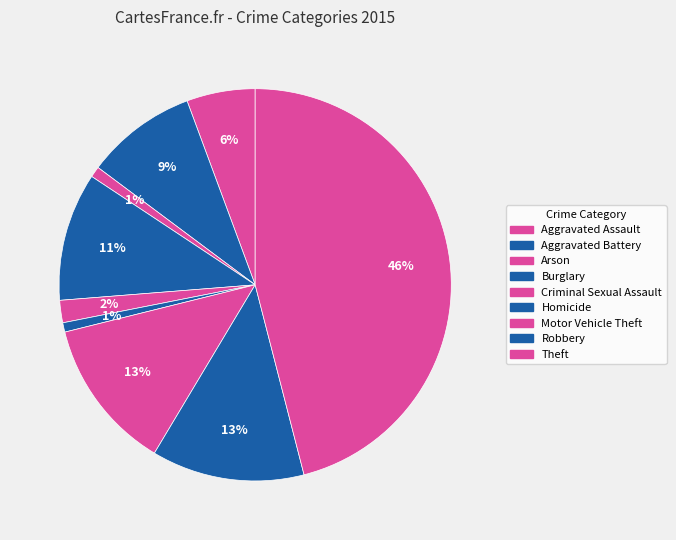

Is there any slice that represents more than half of the pie?

No